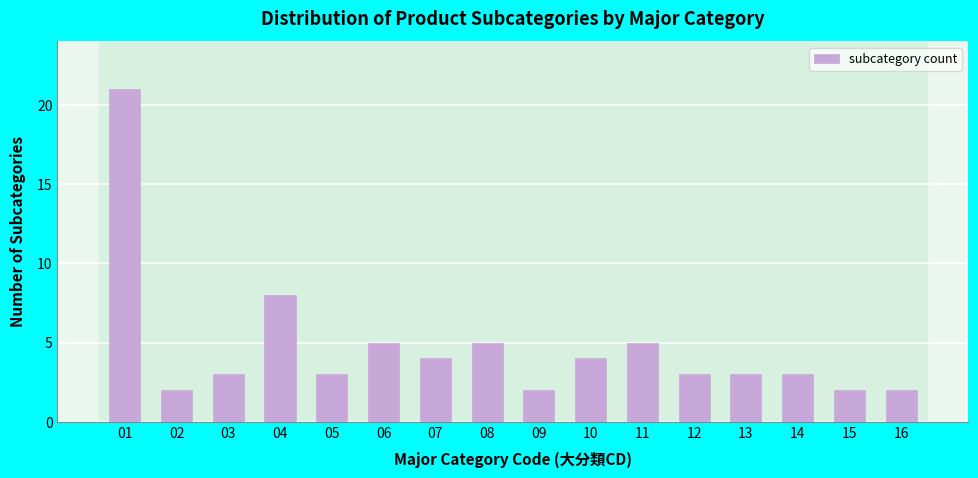

Reading right to left, what are all the values shown in this chart?

2	2	3	3	3	5	4	2	5	4	5	3	8	3	2	21